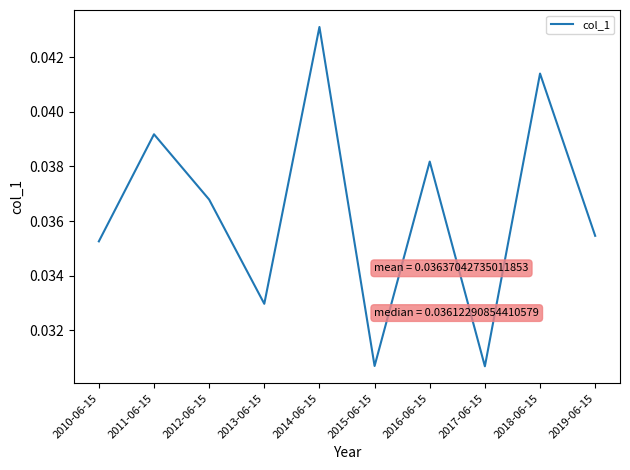

The value at 2018-06-15 is 0.1. True or false?

False